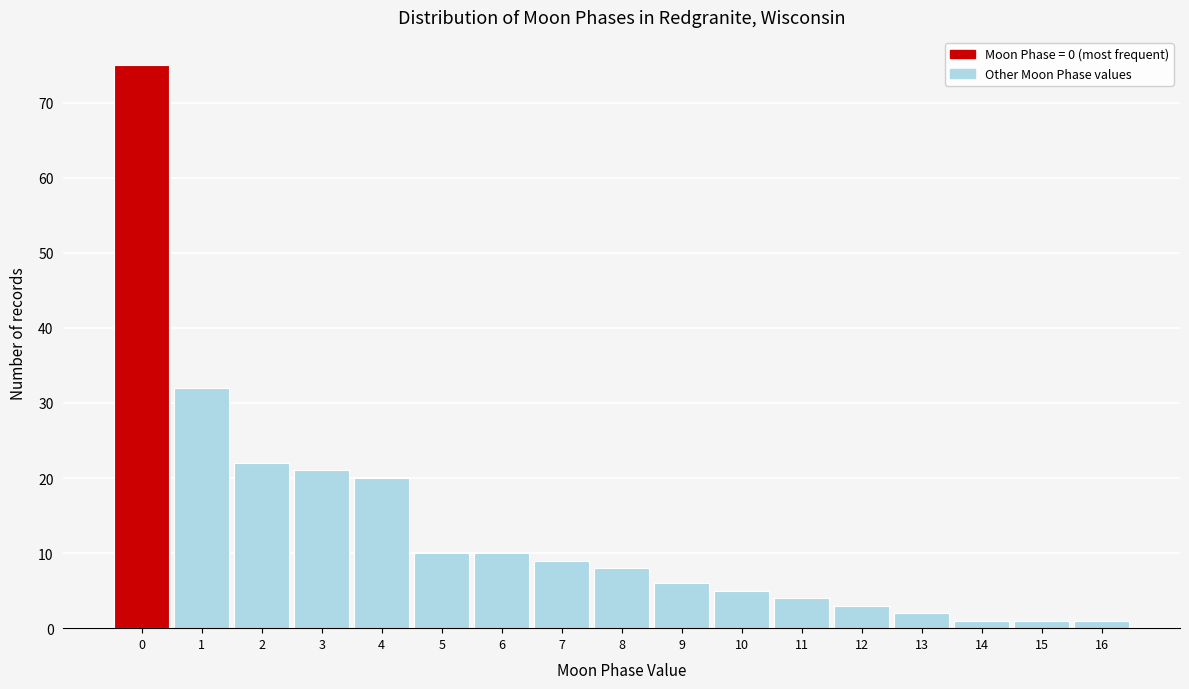

How tall is the bar that spans -0.5 to 0.5 on the x-axis? The values are not printed on the chart, so give them approximately, as read against the axis.

75